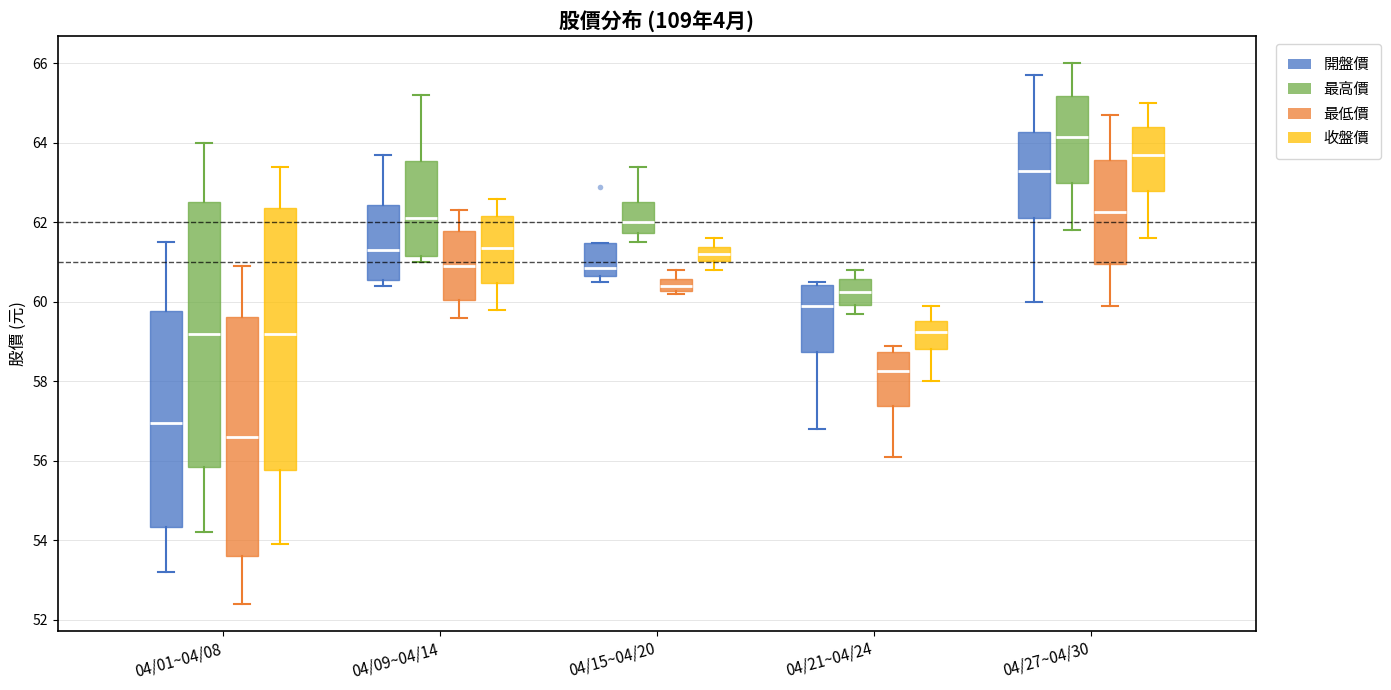

Which box has the lowest median line?

04/01~04/08 (最低價)